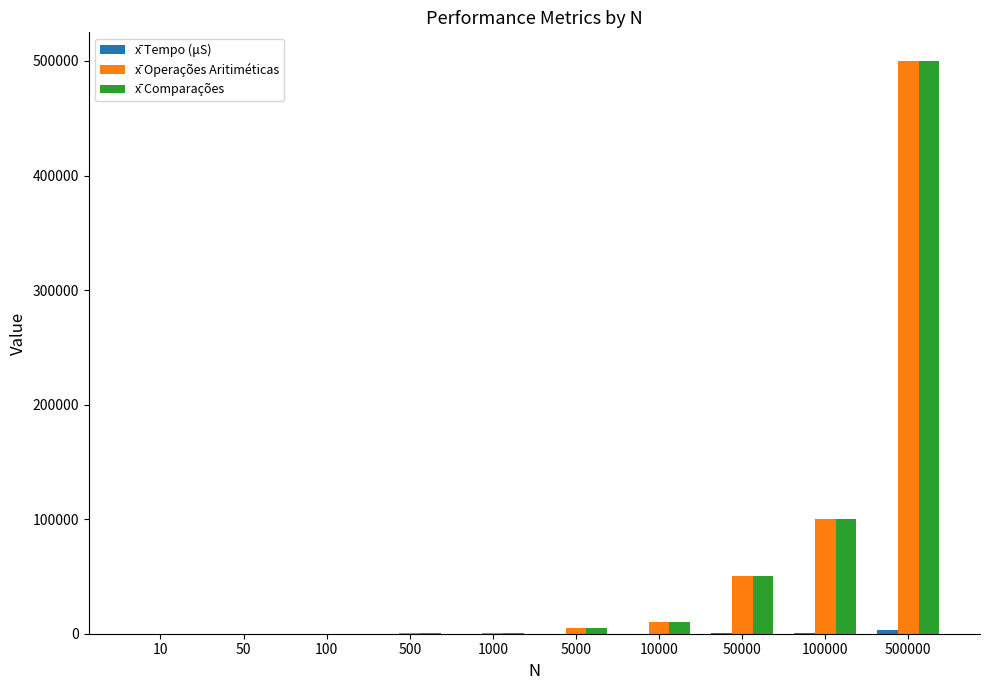

Are the bars grouped side by side (vs. stacked)?

Yes